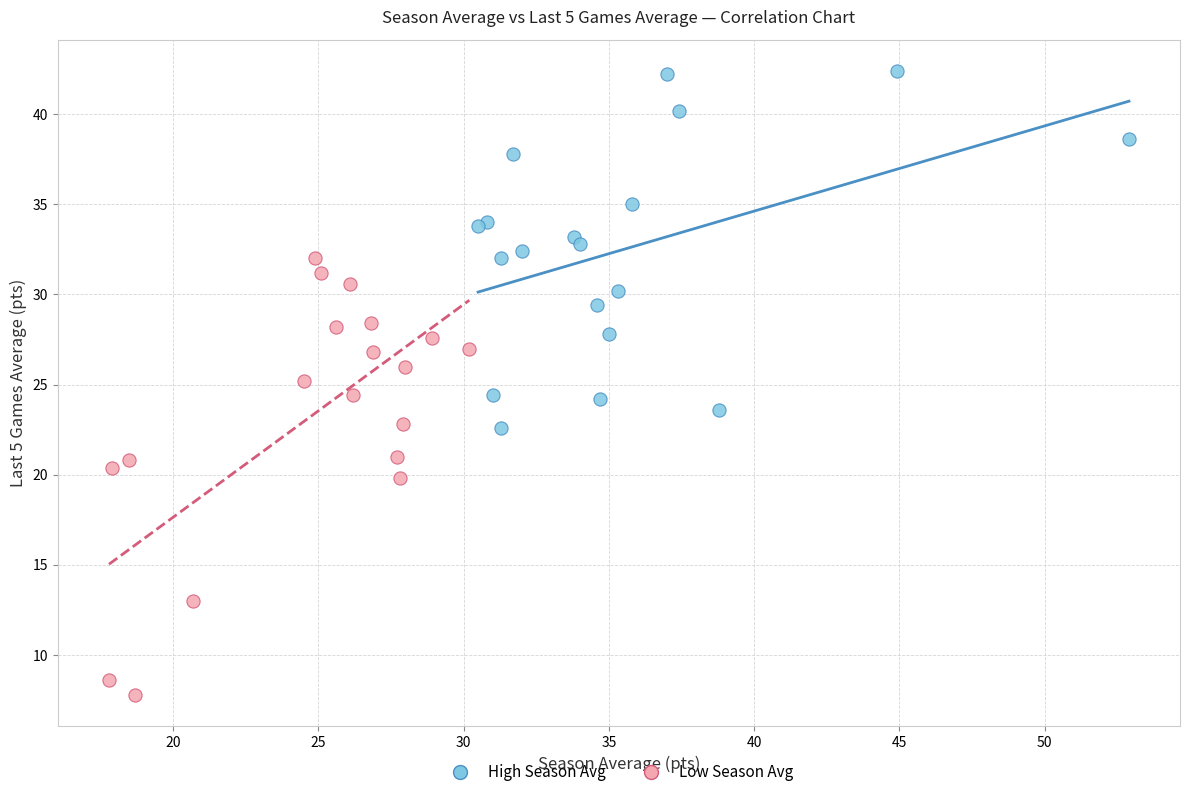

Which series contains the highest Y value?

High Season Avg